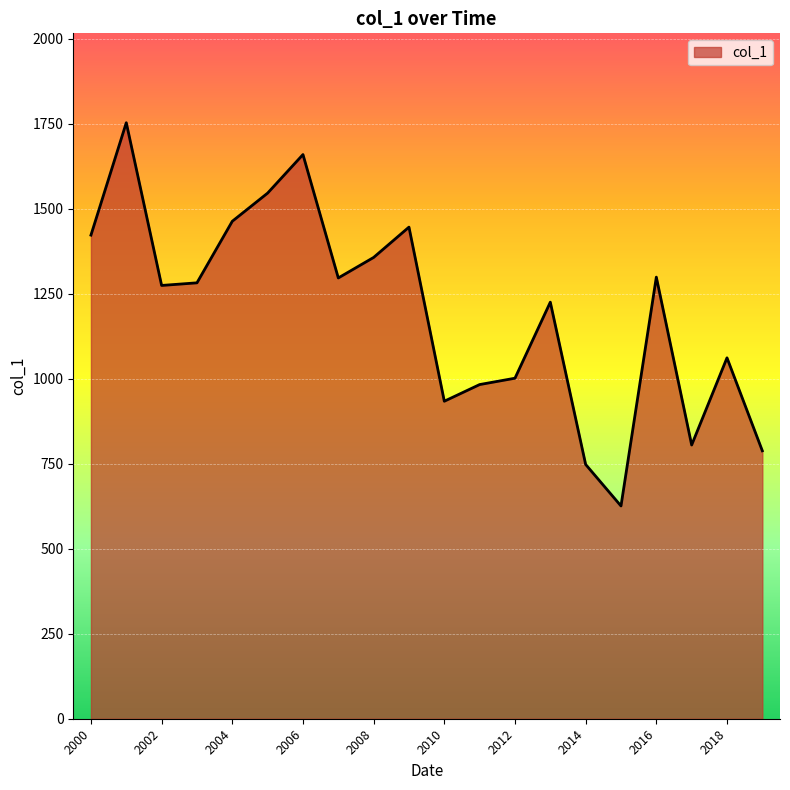

What is the difference between the maximum and minimum values?

1127.2